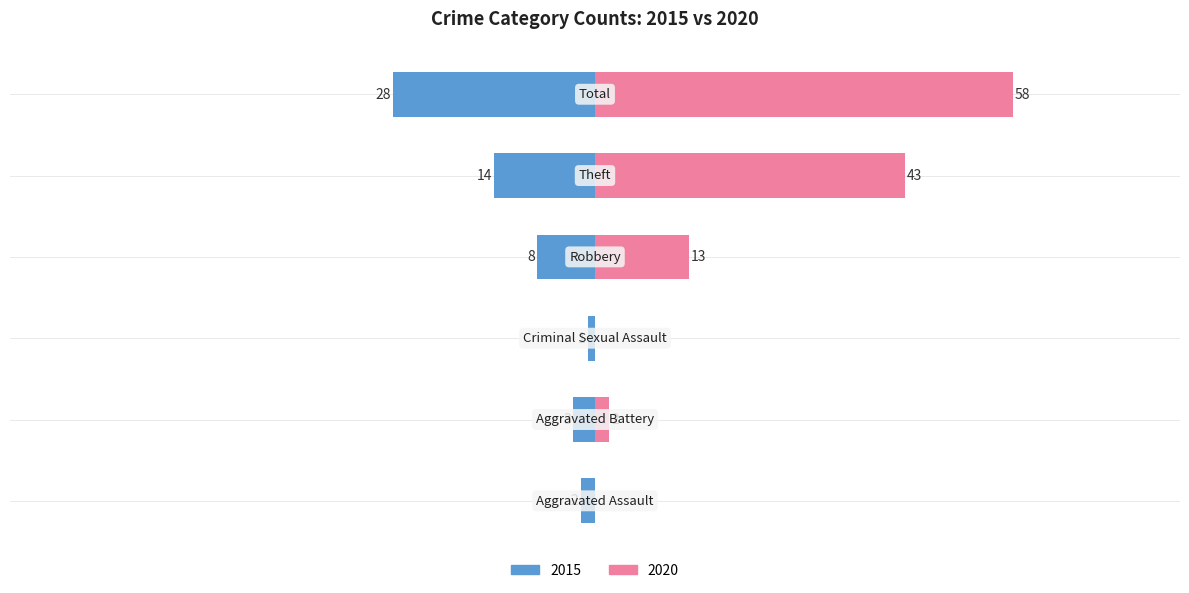

What is the difference between the highest and lowest values at Robbery?

5